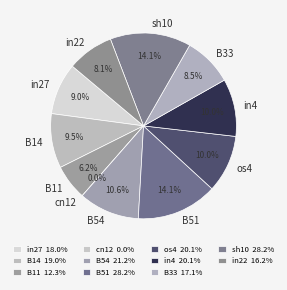

Rank the categories by value from lowest to highest.

cn12, B11, in22, B33, in27, B14, os4, in4, B54, B51, sh10